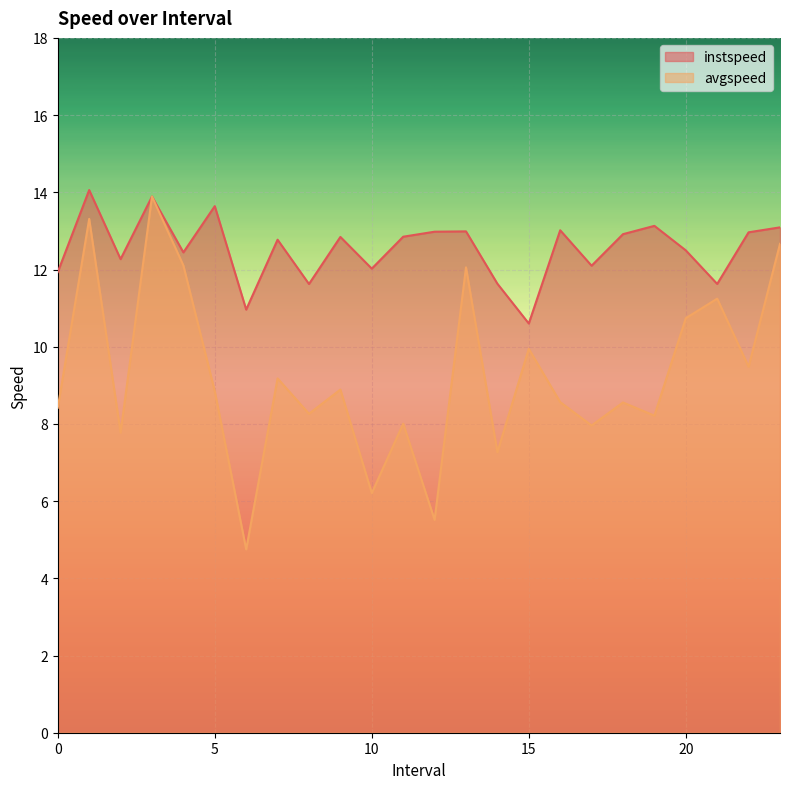

The avgspeed series shows 7.8 at 2.0. True or false?

True